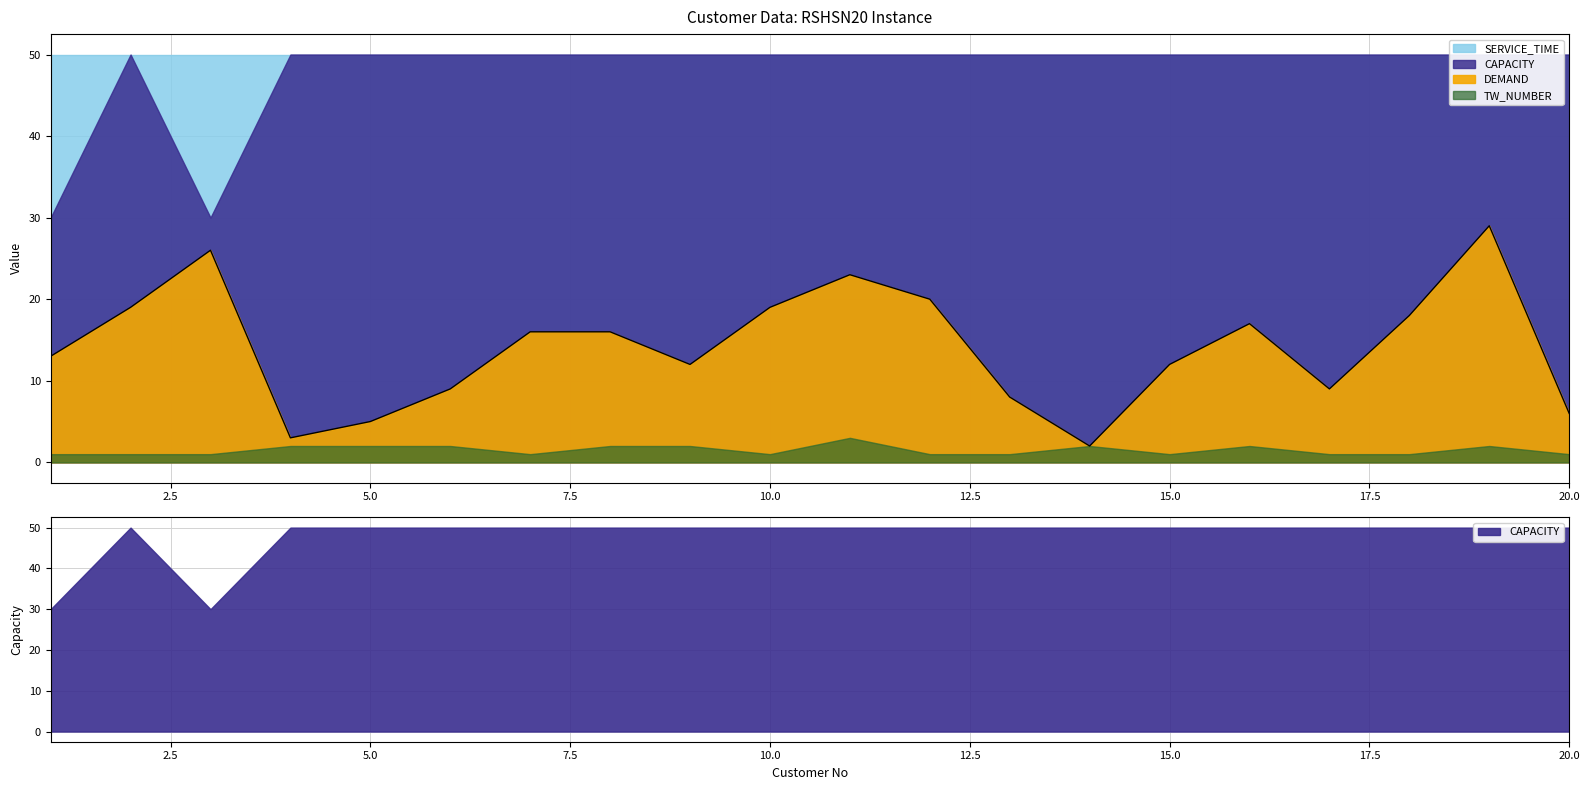

True or false: DEMAND and CAPACITY intersect in this chart.

False